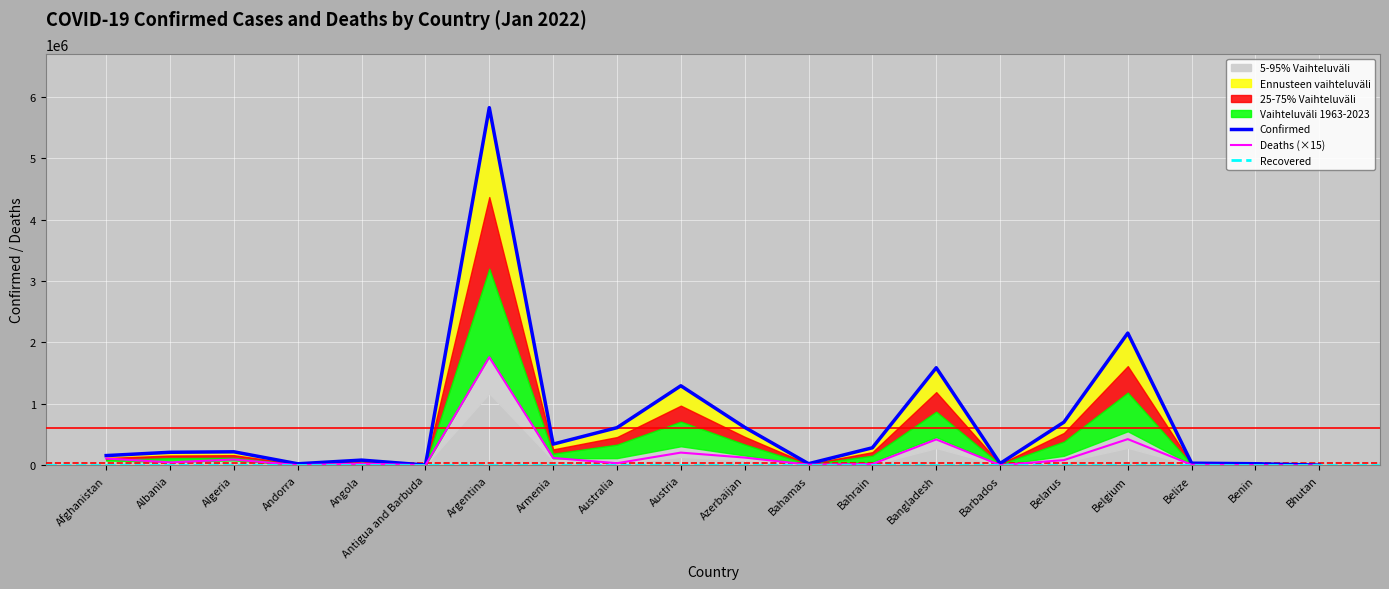

At which label does Deaths first exceed 48360?

Afghanistan